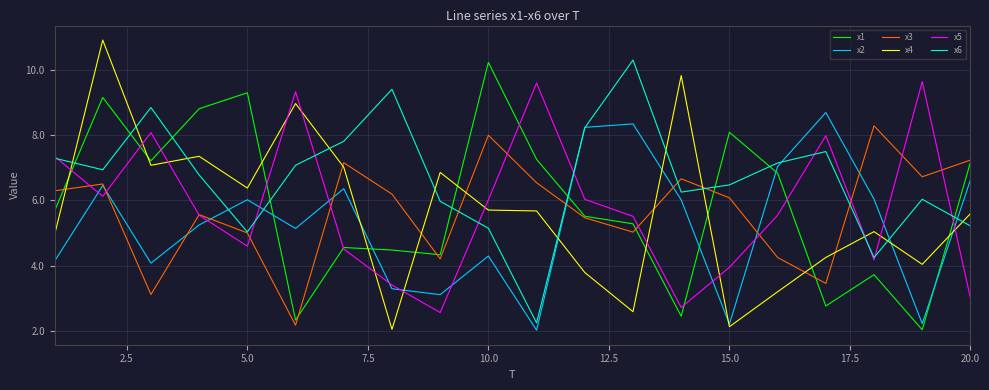

Which series has the largest range (max minus min)?

x4